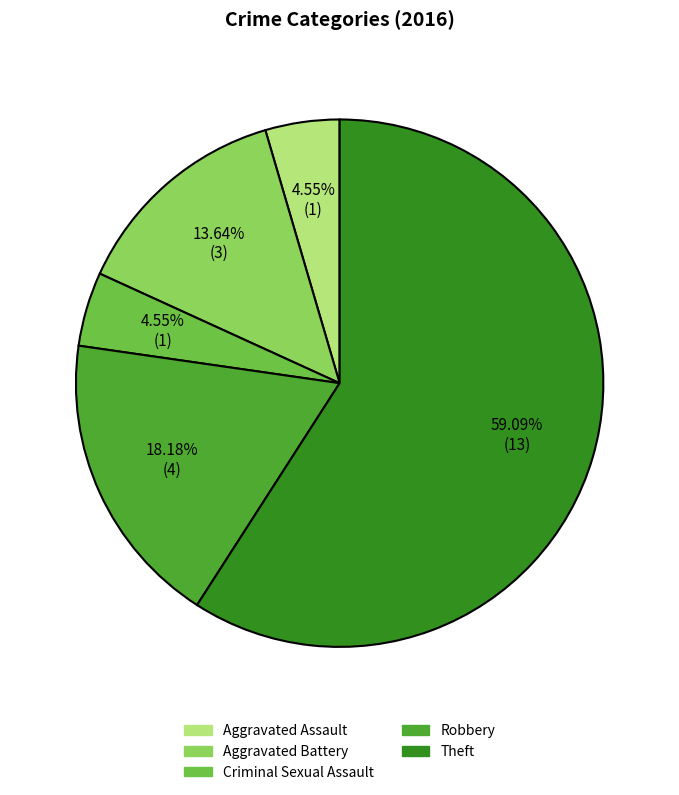

Combined, what portion of the pie is Aggravated Battery and Theft?

72.7%